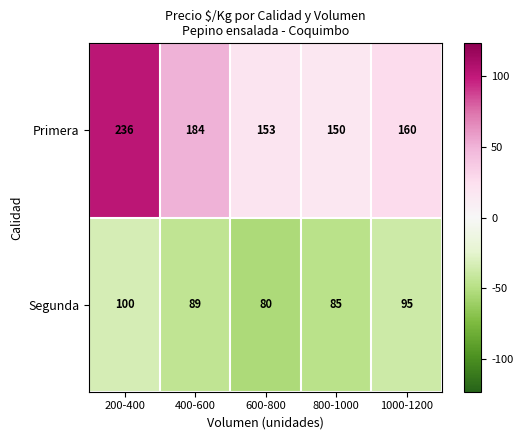

Reading left to right, transcribe all the data shown in this chart.

Primera: 236	184	153	150	160
Segunda: 100	89	80	85	95